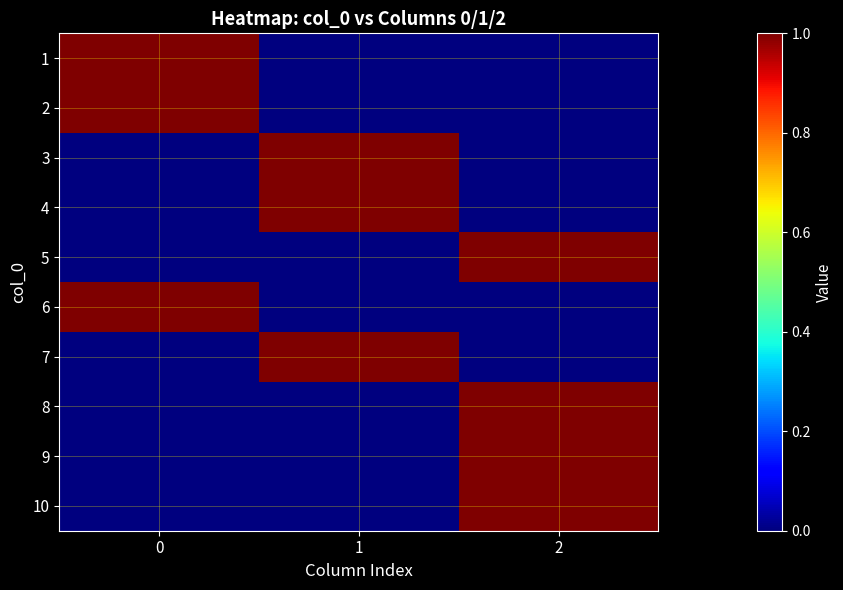

Reading left to right, what are all the values shown in this chart?

1: 0=1	1=0	2=0
2: 0=1	1=0	2=0
3: 0=0	1=1	2=0
4: 0=0	1=1	2=0
5: 0=0	1=0	2=1
6: 0=1	1=0	2=0
7: 0=0	1=1	2=0
8: 0=0	1=0	2=1
9: 0=0	1=0	2=1
10: 0=0	1=0	2=1